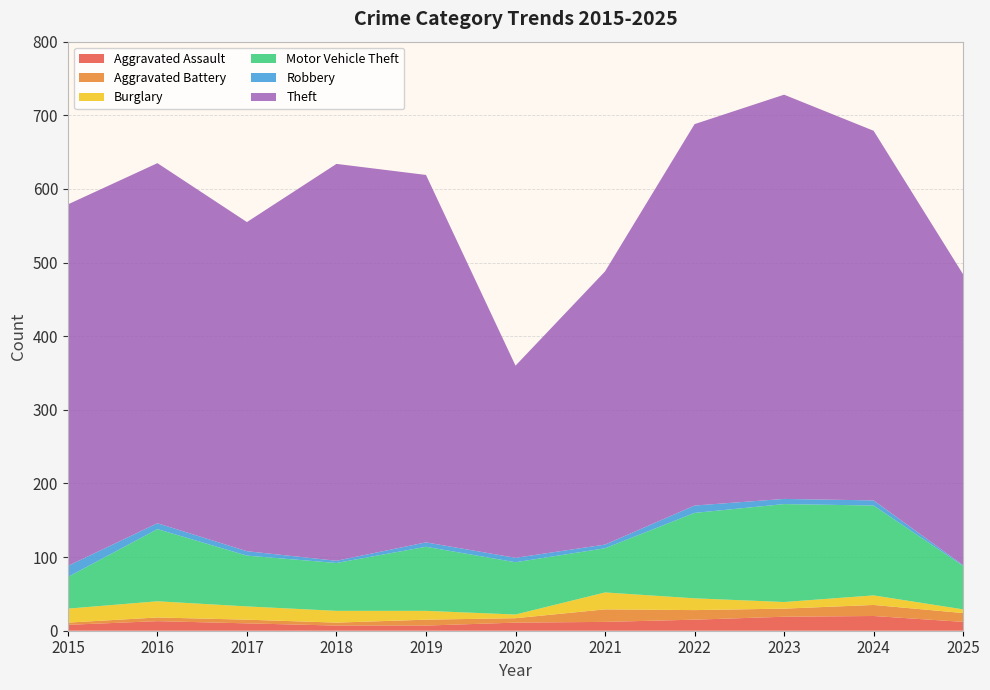

What is the average value of the Aggravated Assault series?

12